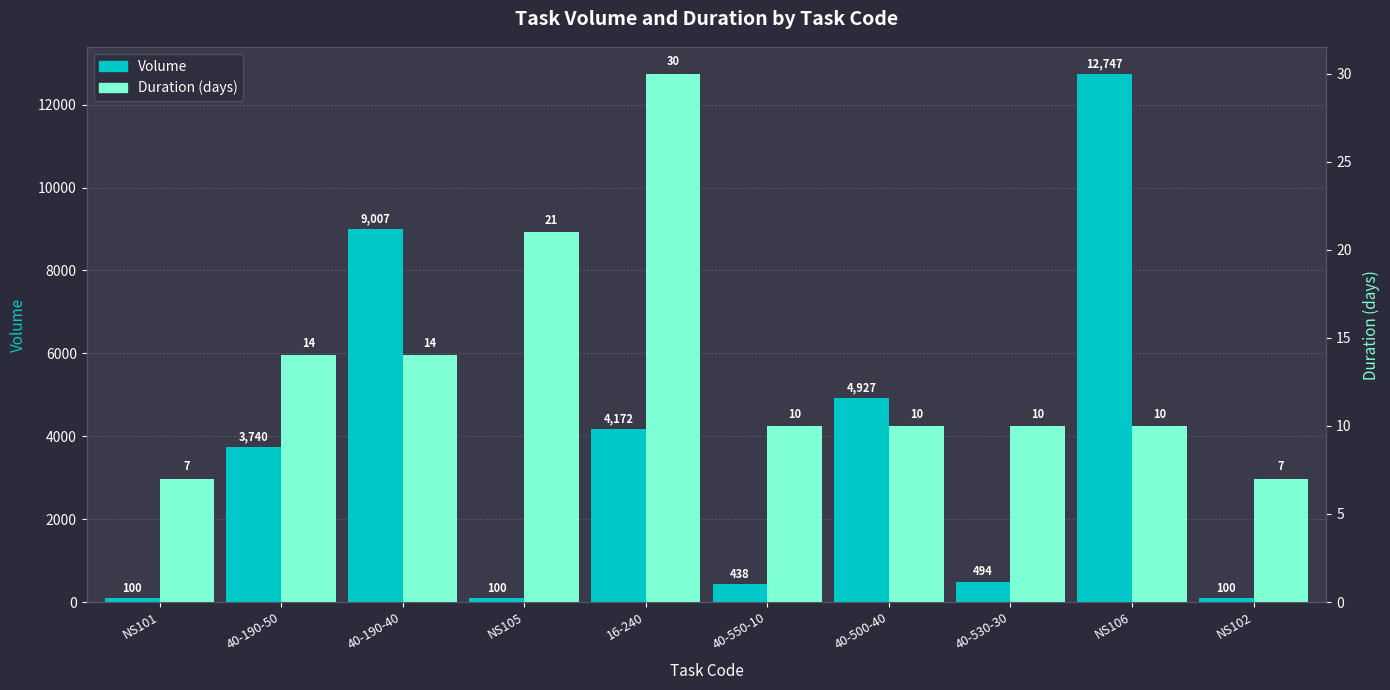

What is the spread (max minus min) of values at NS105?

79